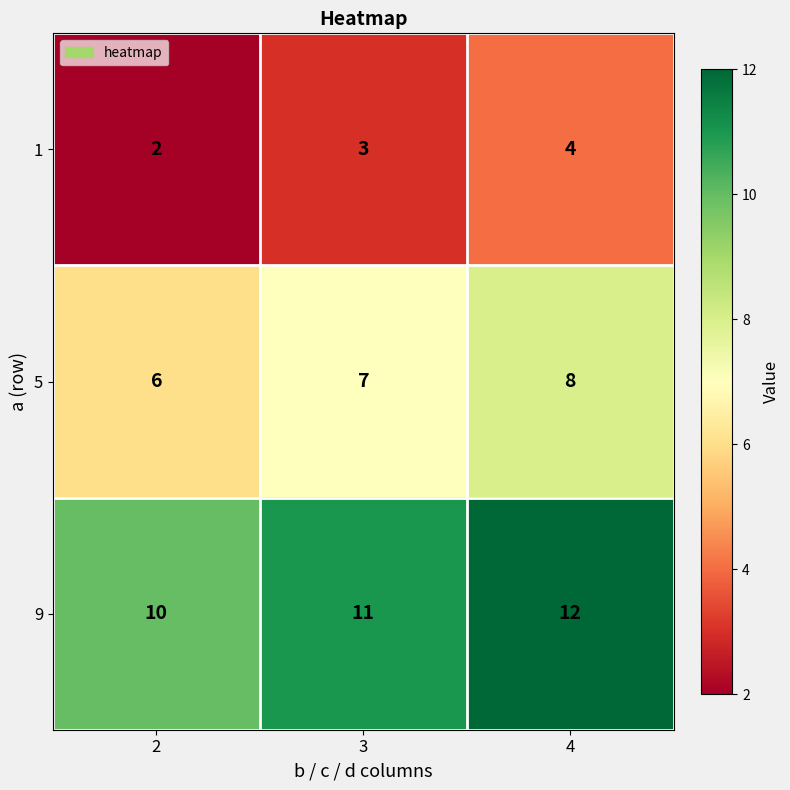

What is the spread (max minus min) of values at 2?

8